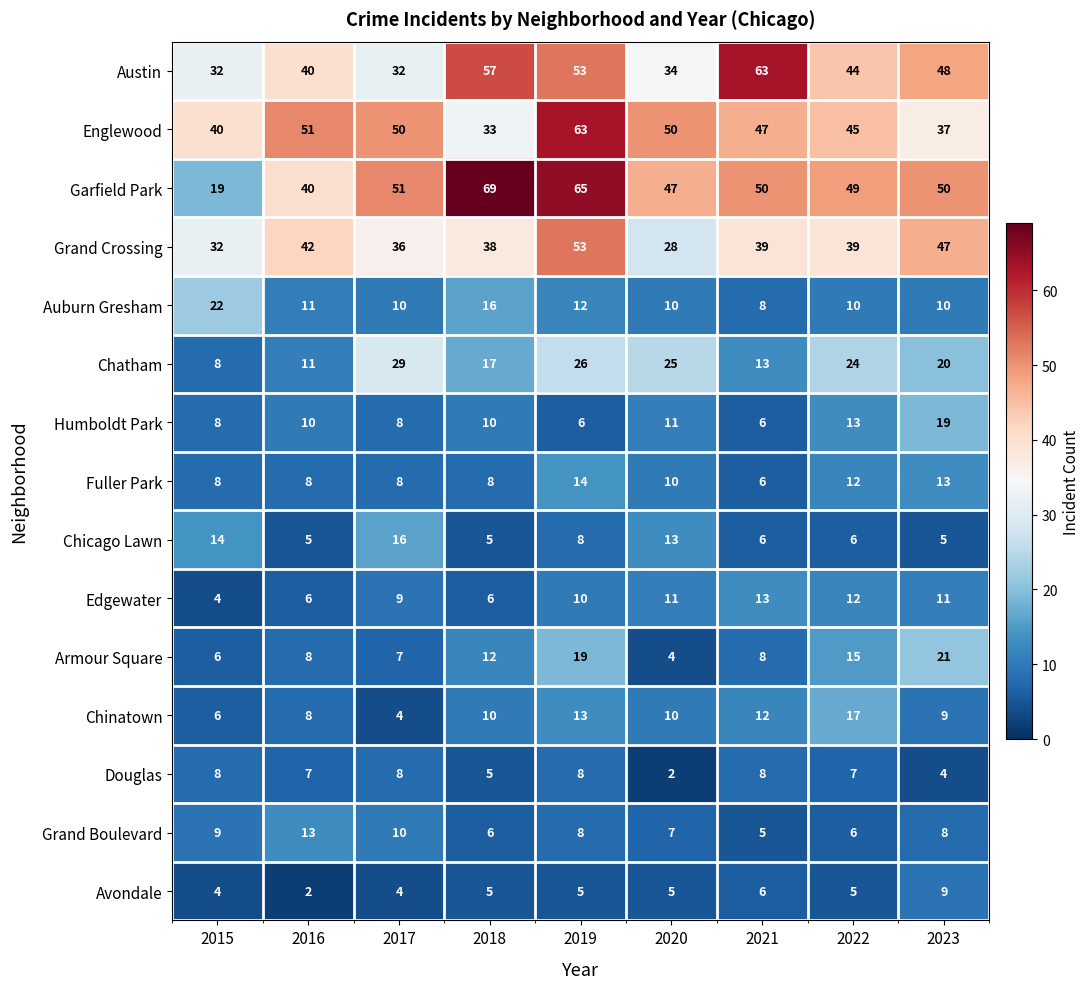

Which series has the widest spread of values?

Garfield Park